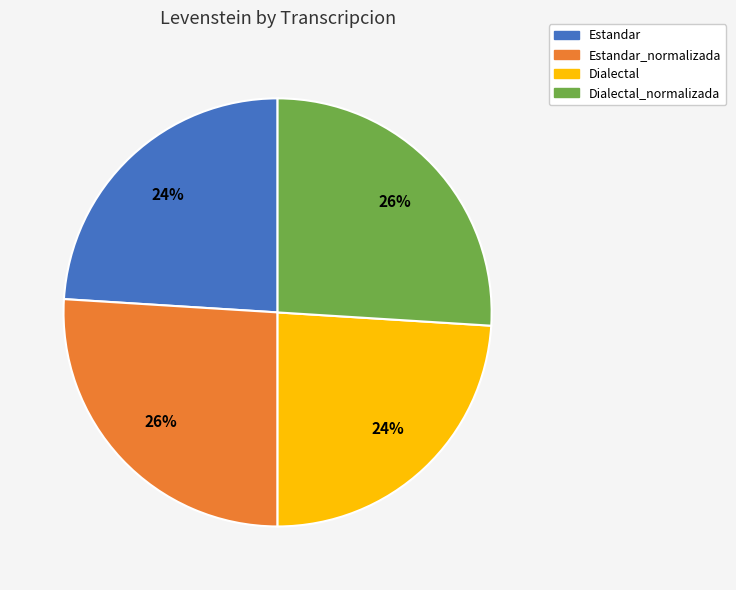

To the nearest percent, what is the average slice percentage?

25%